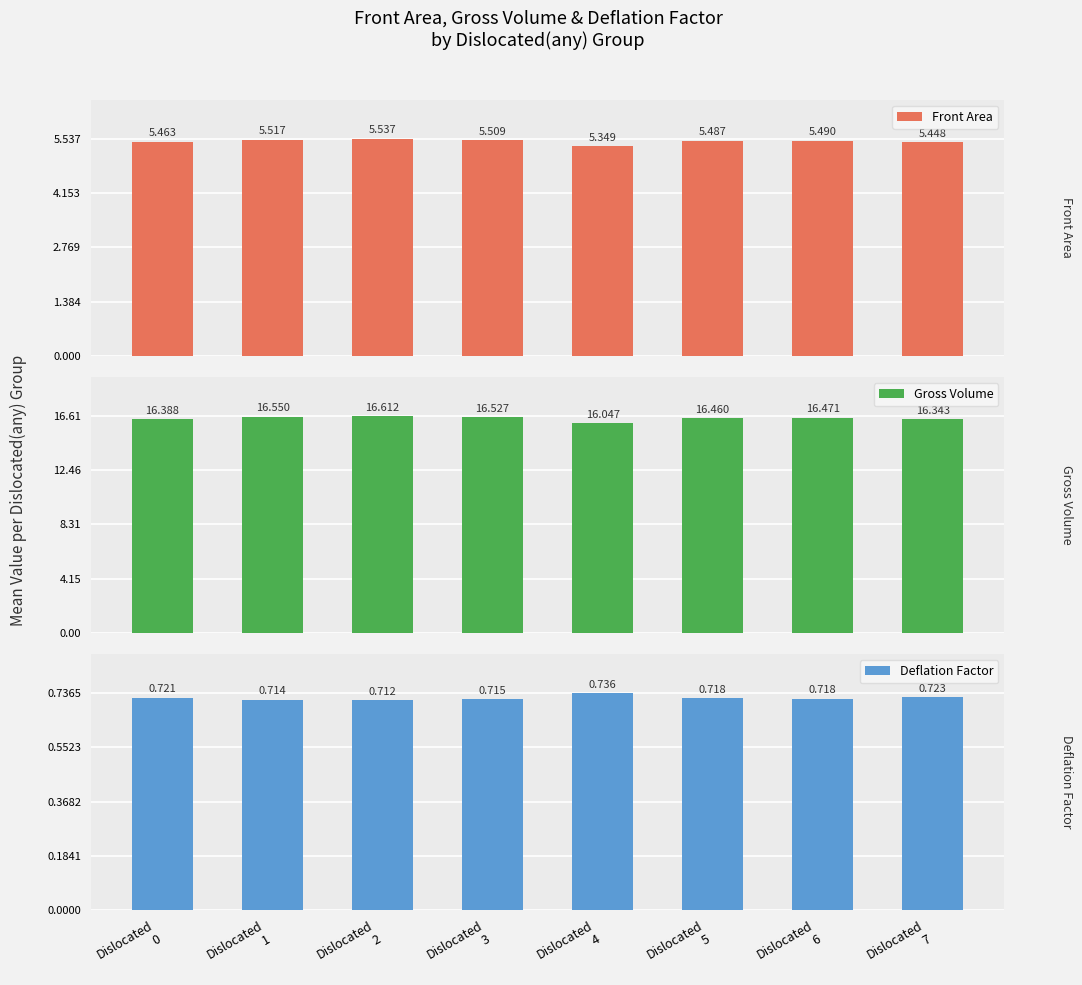

Between Dislocated
5 and Dislocated
7, which series saw the biggest shift?

Gross Volume